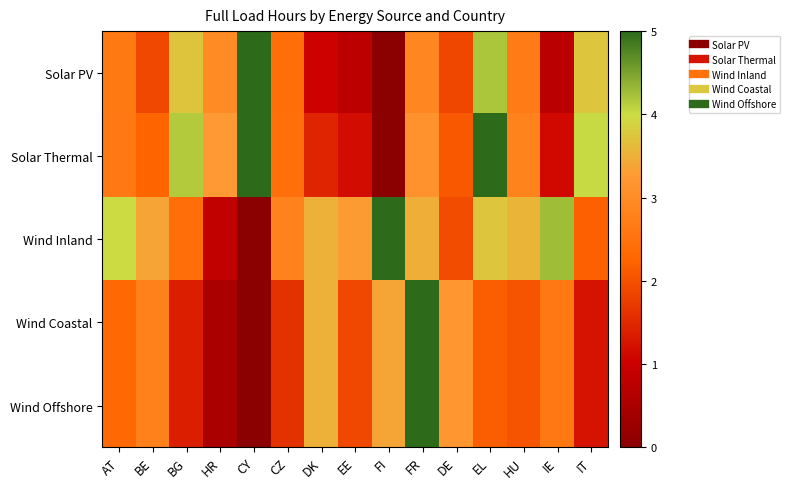

Between FI and HU, which is larger?

HU